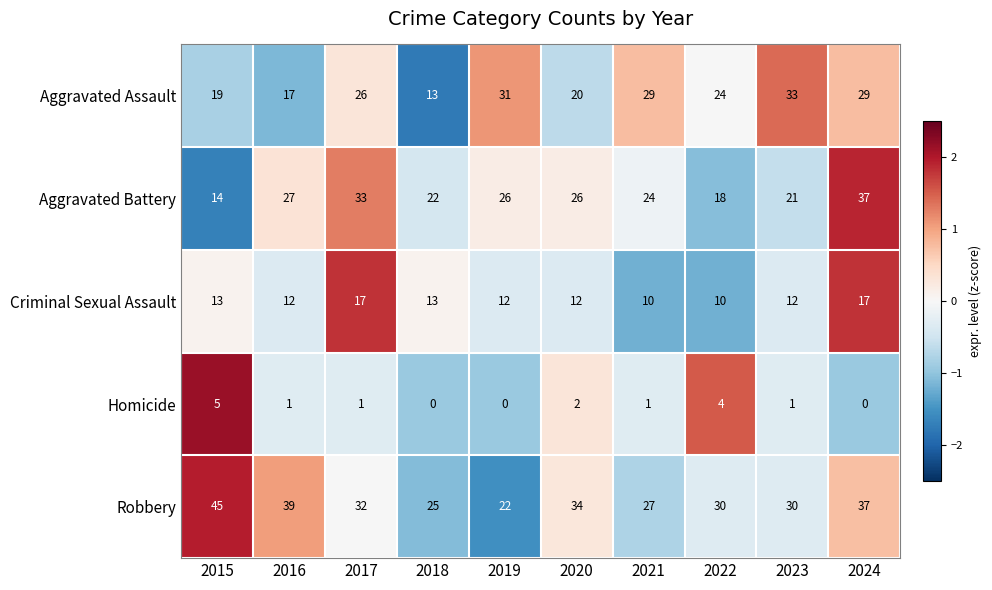

Read the Aggravated Battery value at 2017, to the nearest 5.

35